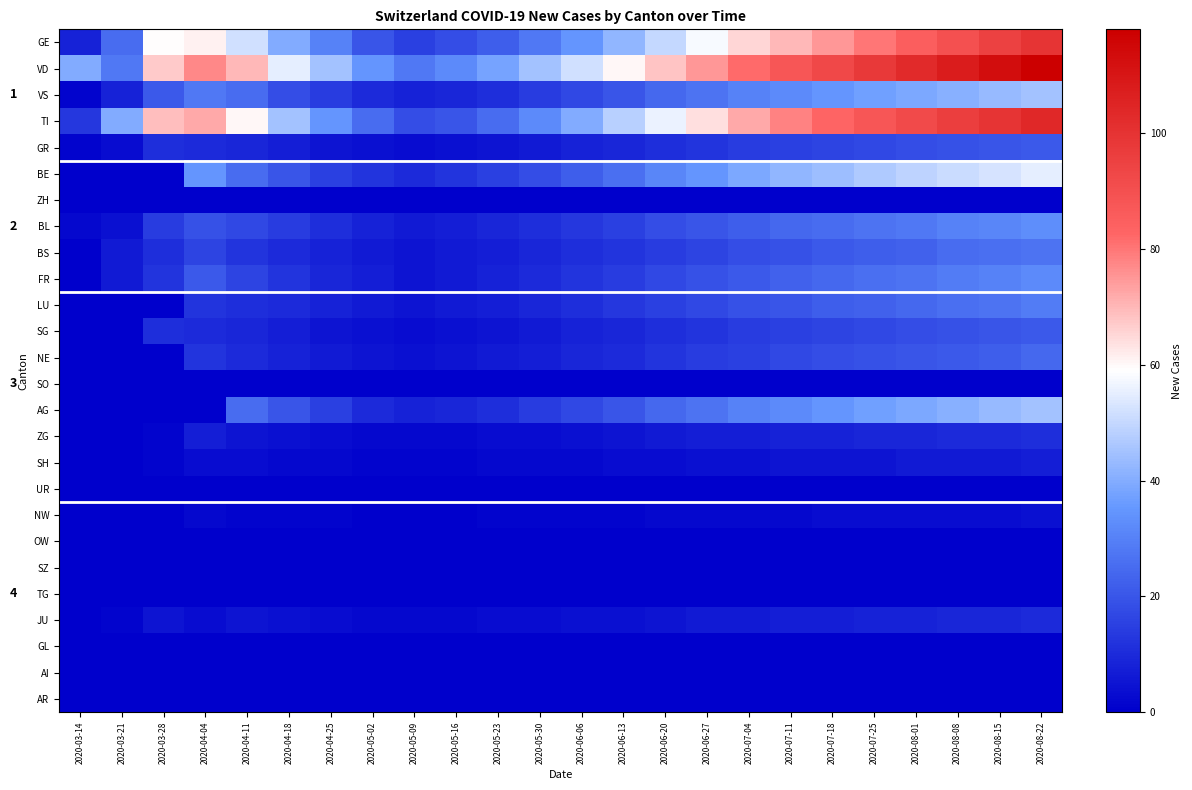

Which has a higher value, 2020-03-21 or 2020-06-13?

2020-06-13